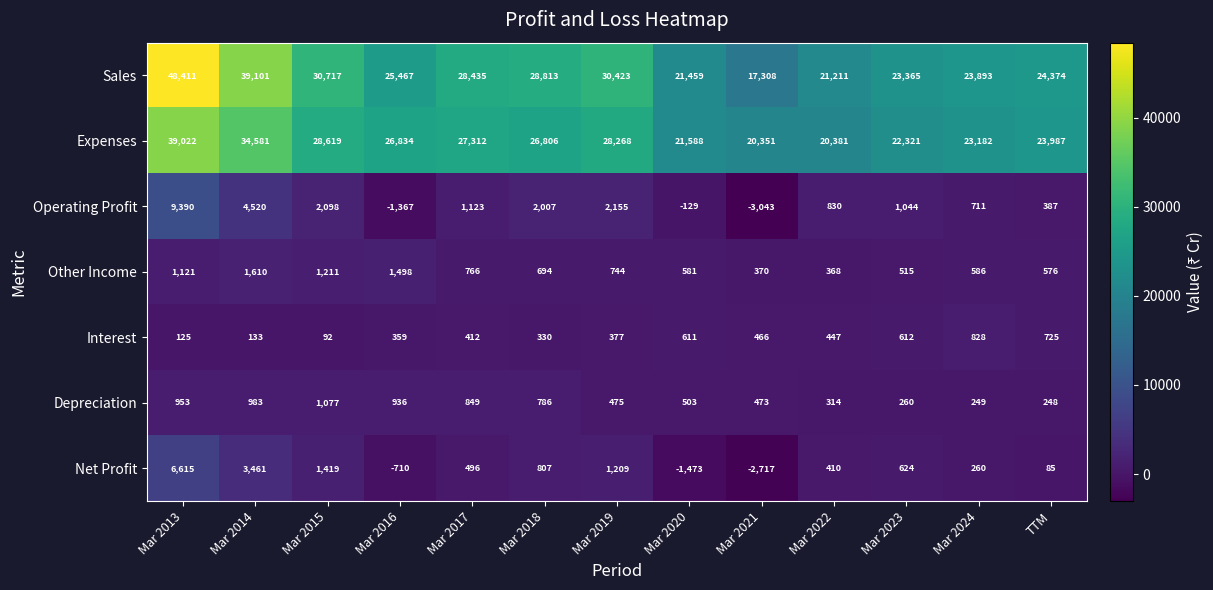

At which label is Expenses closest to 29686?

Mar 2015